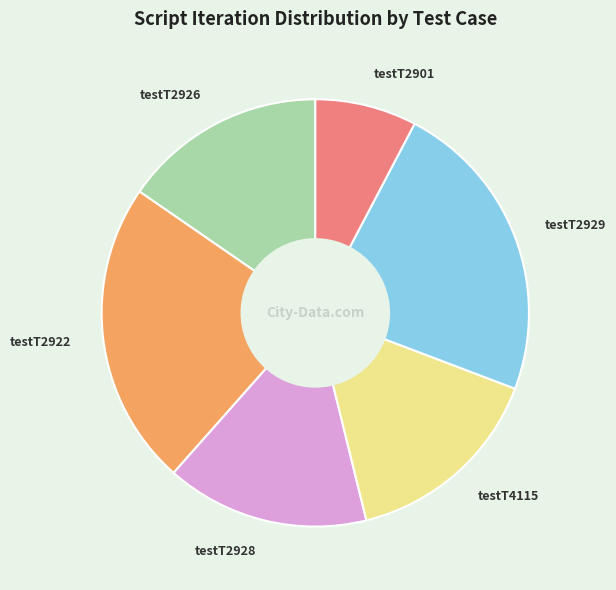

Is it true that testT2926 is 15% of the pie?

True